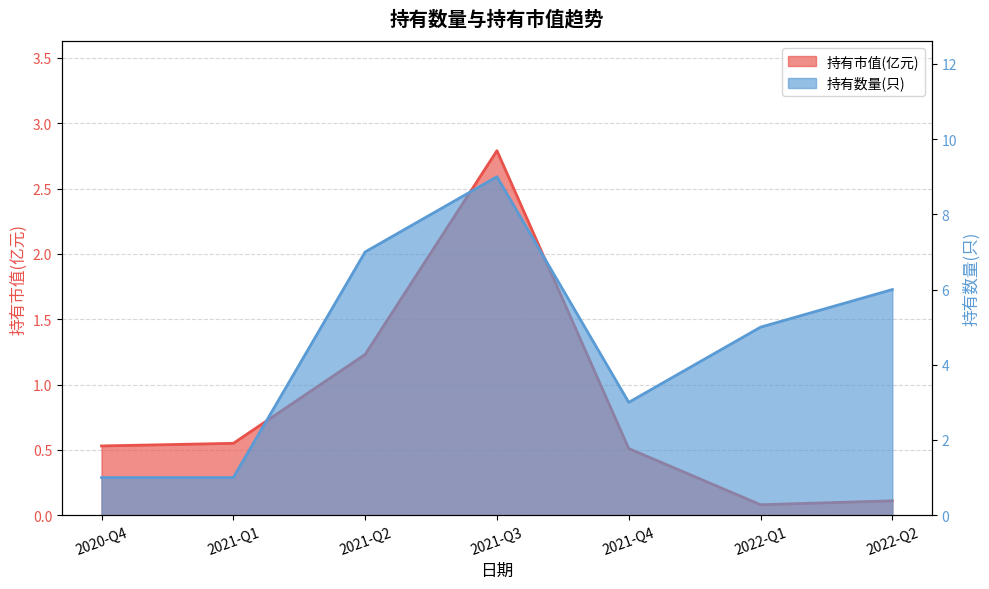

What is the sum of the 持有市值(亿元) values at 2021-Q3 and 2020-Q4?

3.3